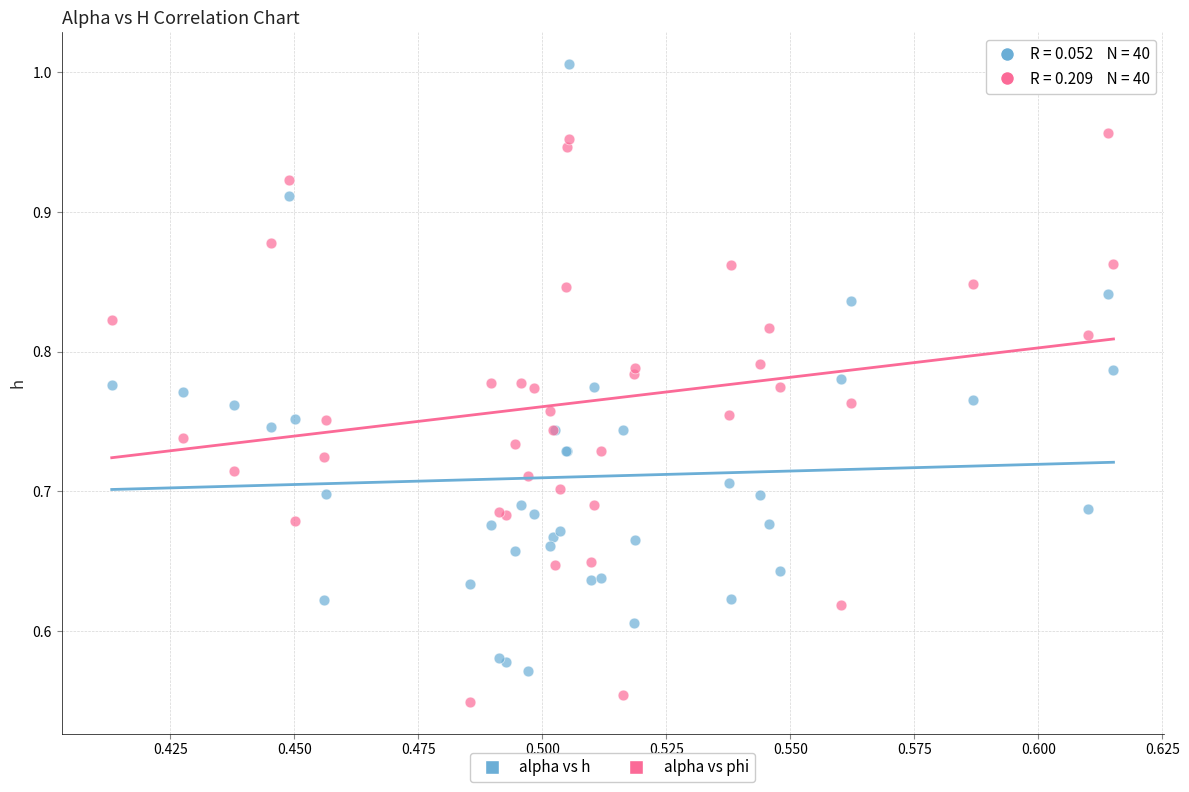

Which series has the widest spread of Y values?

alpha vs h